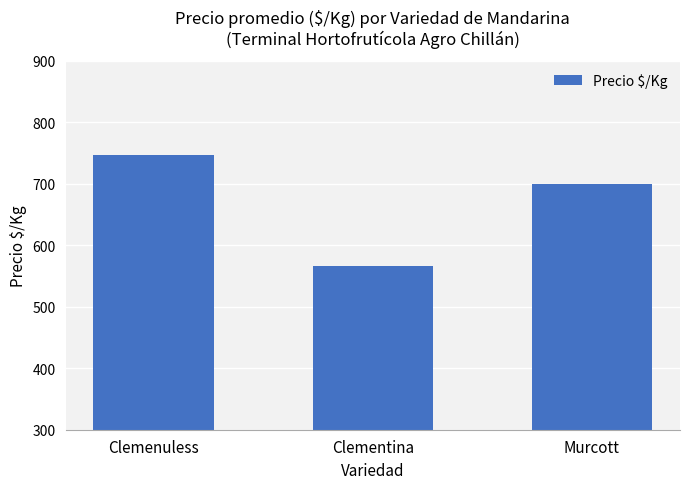

Reading right to left, what are all the values shown in this chart?

700	566	747